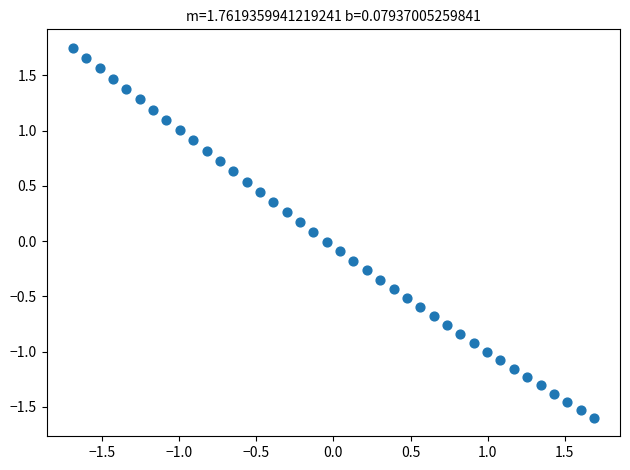

What is the range of X values (max minus min)?

3.4